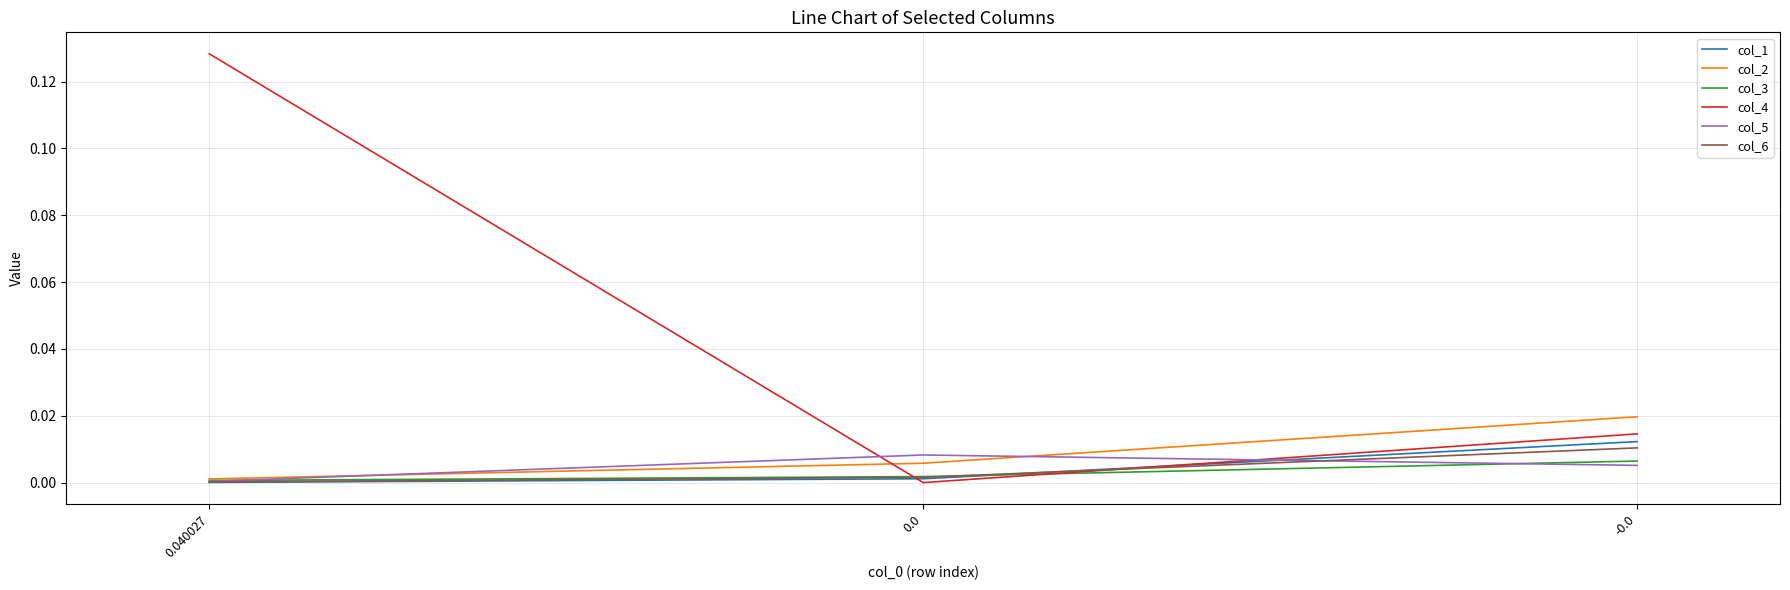

At which category is the sum across all series the highest?

0.040027